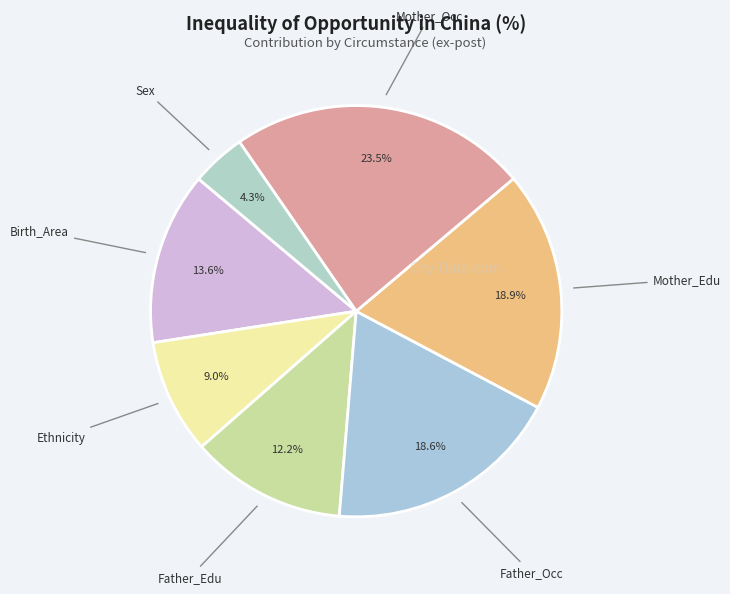

How much of the chart is everything except Sex?

95.7%